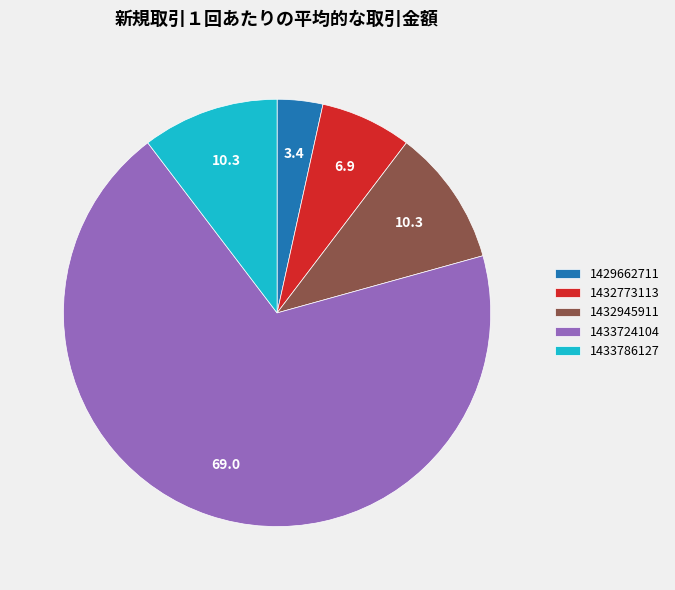

Which category has the smallest portion of the pie?

1429662711